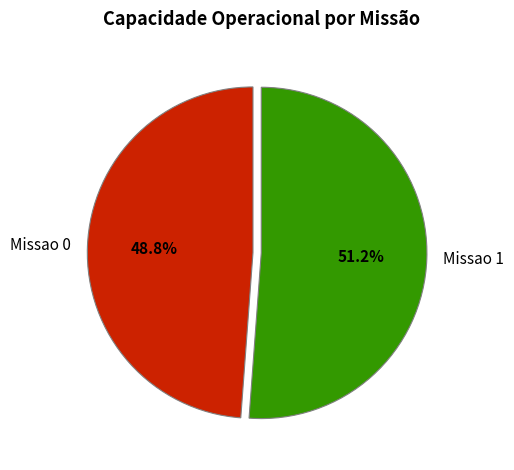

The Missao 1 slice represents 51% of the pie. True or false?

True